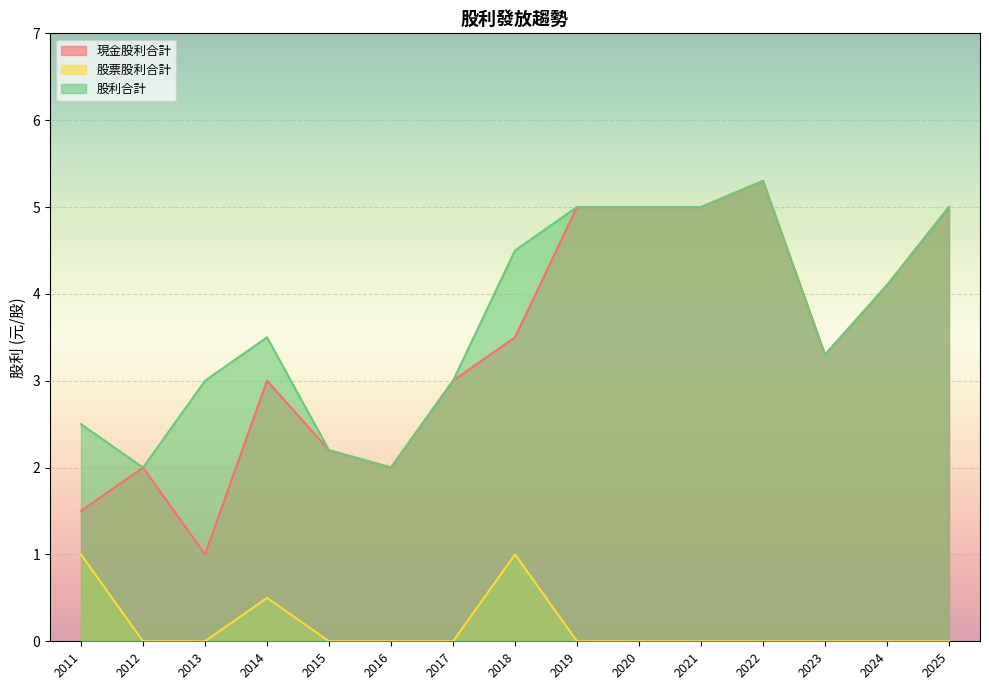

The 股票股利合計 series shows 1.0 at 2011. True or false?

True